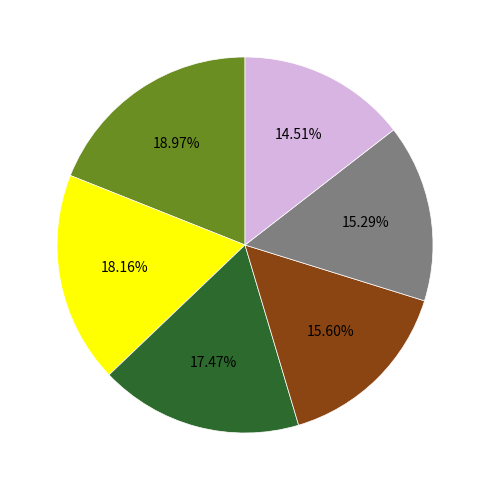

Is there any slice that represents more than half of the pie?

No